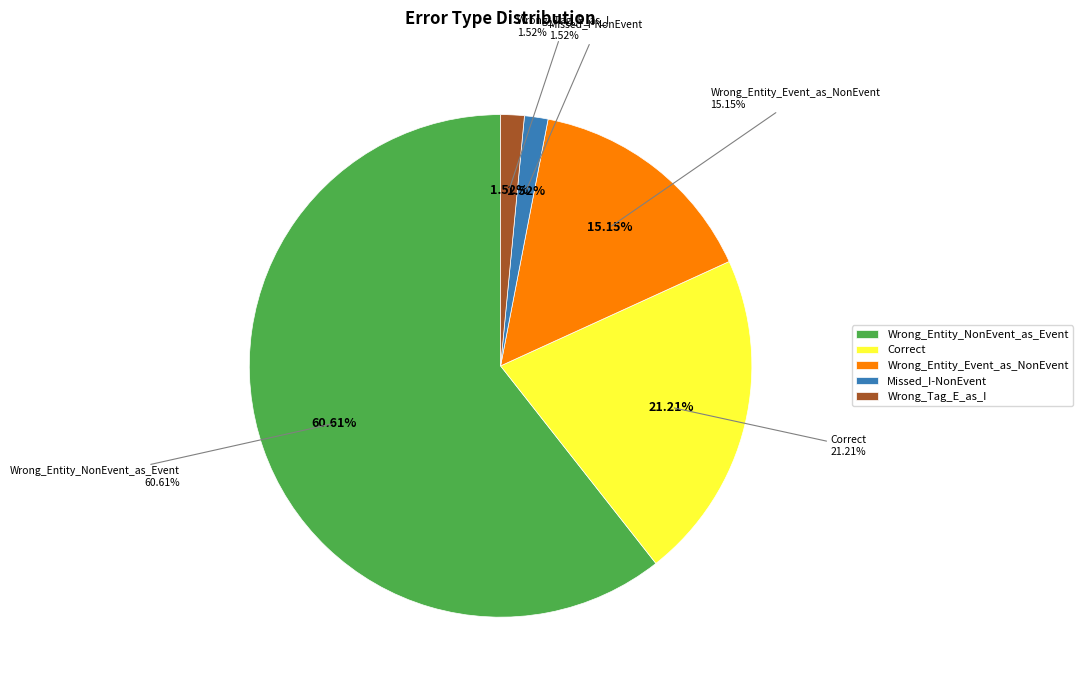

True or false: Wrong_Tag_E_as_I accounts for 2% of the total.

True